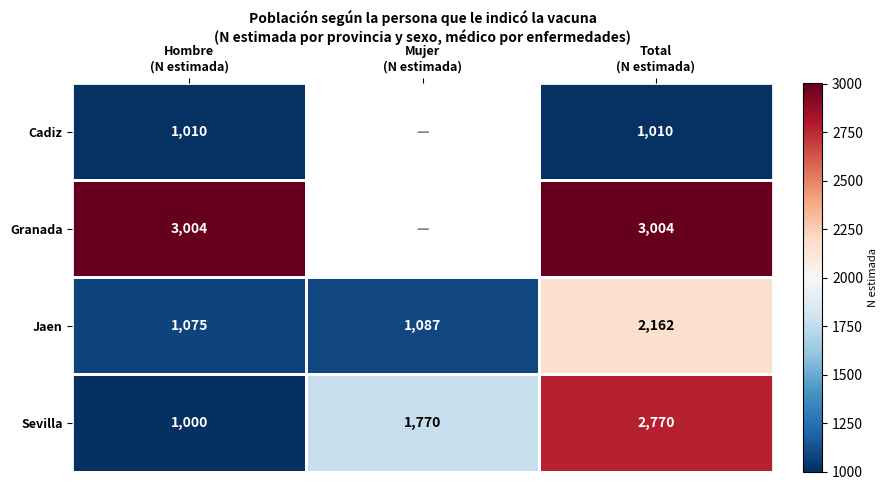

How many data points in Sevilla are less than 1770?

1